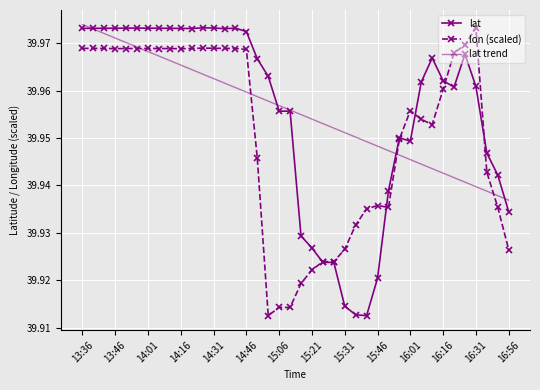

What is the greatest value displayed?

40.0